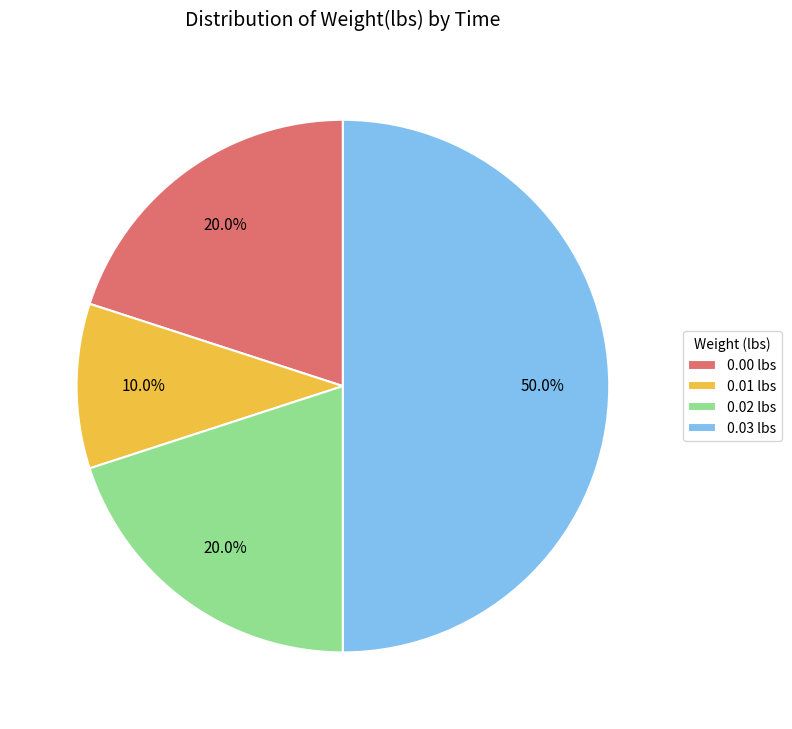

What is the smallest slice in the pie chart?

0.01 lbs